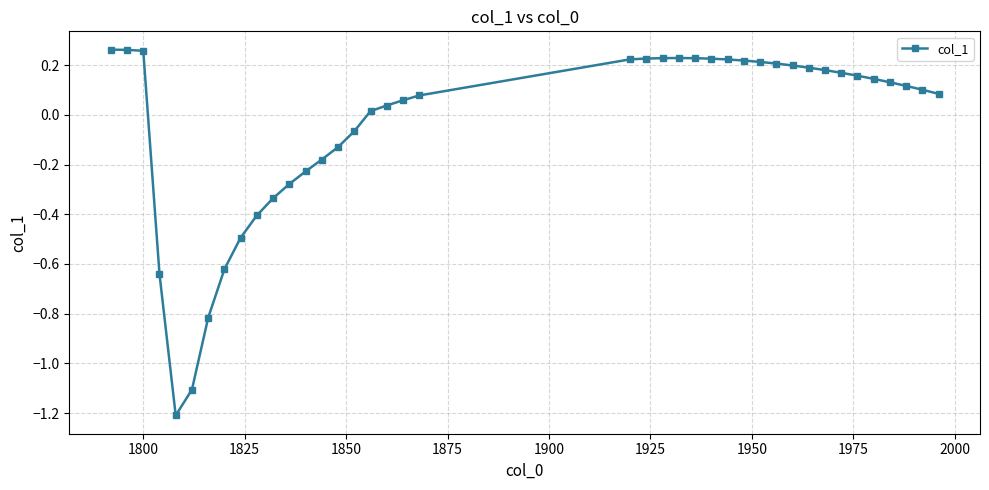

What is the difference between the maximum and second lowest values?

1.4